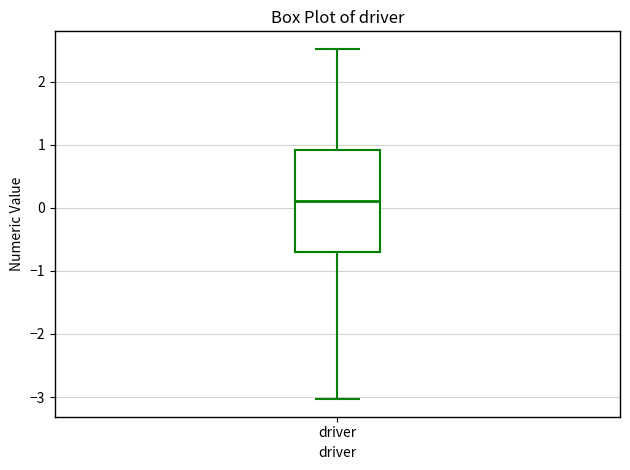

Where is the lower edge of the box for driver on the y-axis? The values are not printed on the chart, so give them approximately, as read against the axis.

-0.7